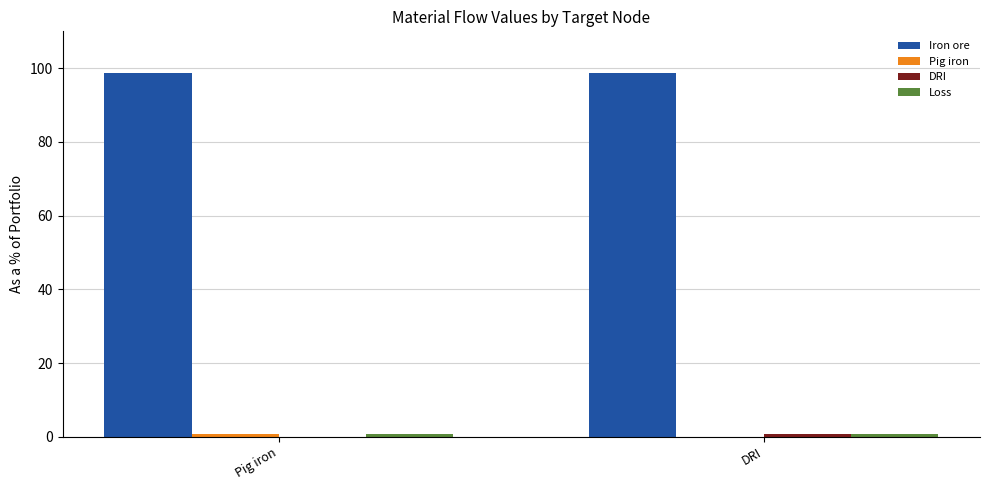

Which series has the largest total across all categories?

Iron ore